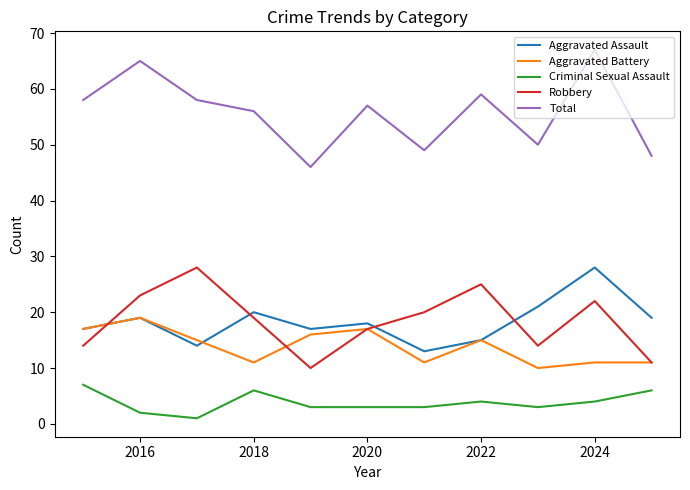

True or false: Total and Robbery cross at least once.

False